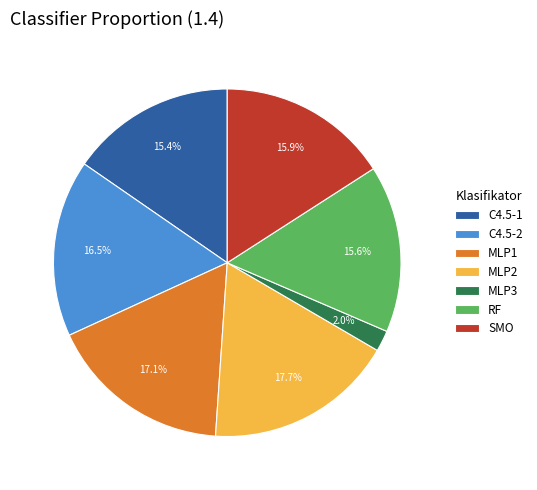

Is the sum of C4.5-2 and MLP2 greater than half?

No